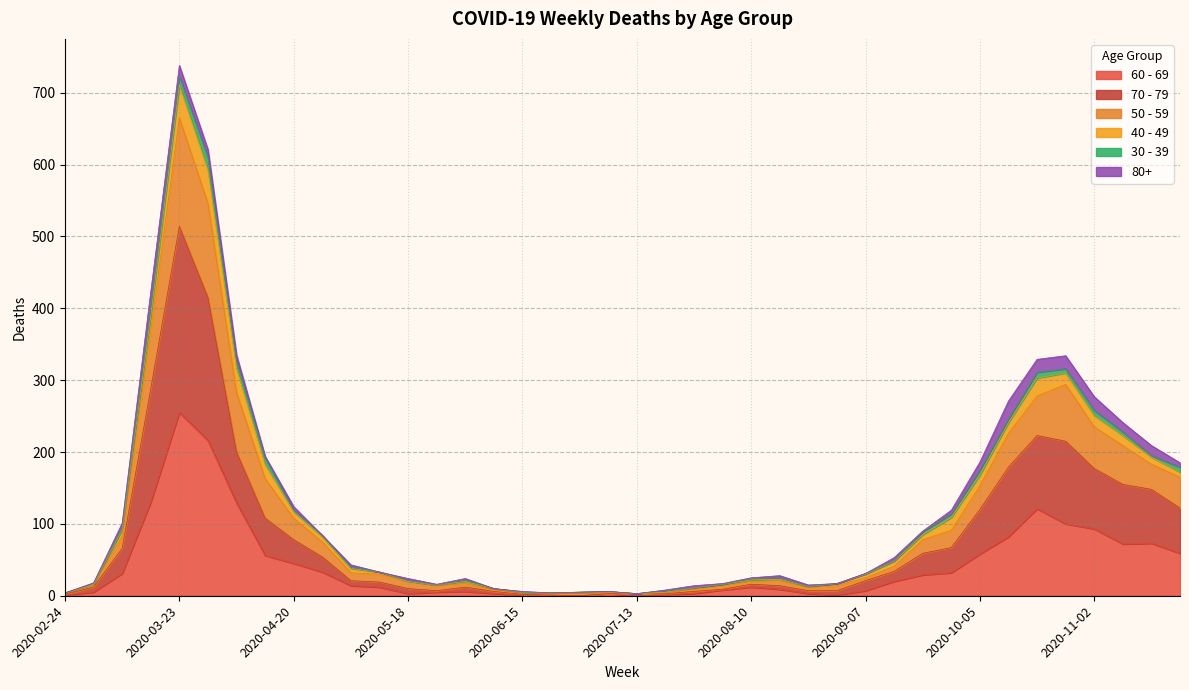

At which category is the sum across all series the highest?

2020-03-23